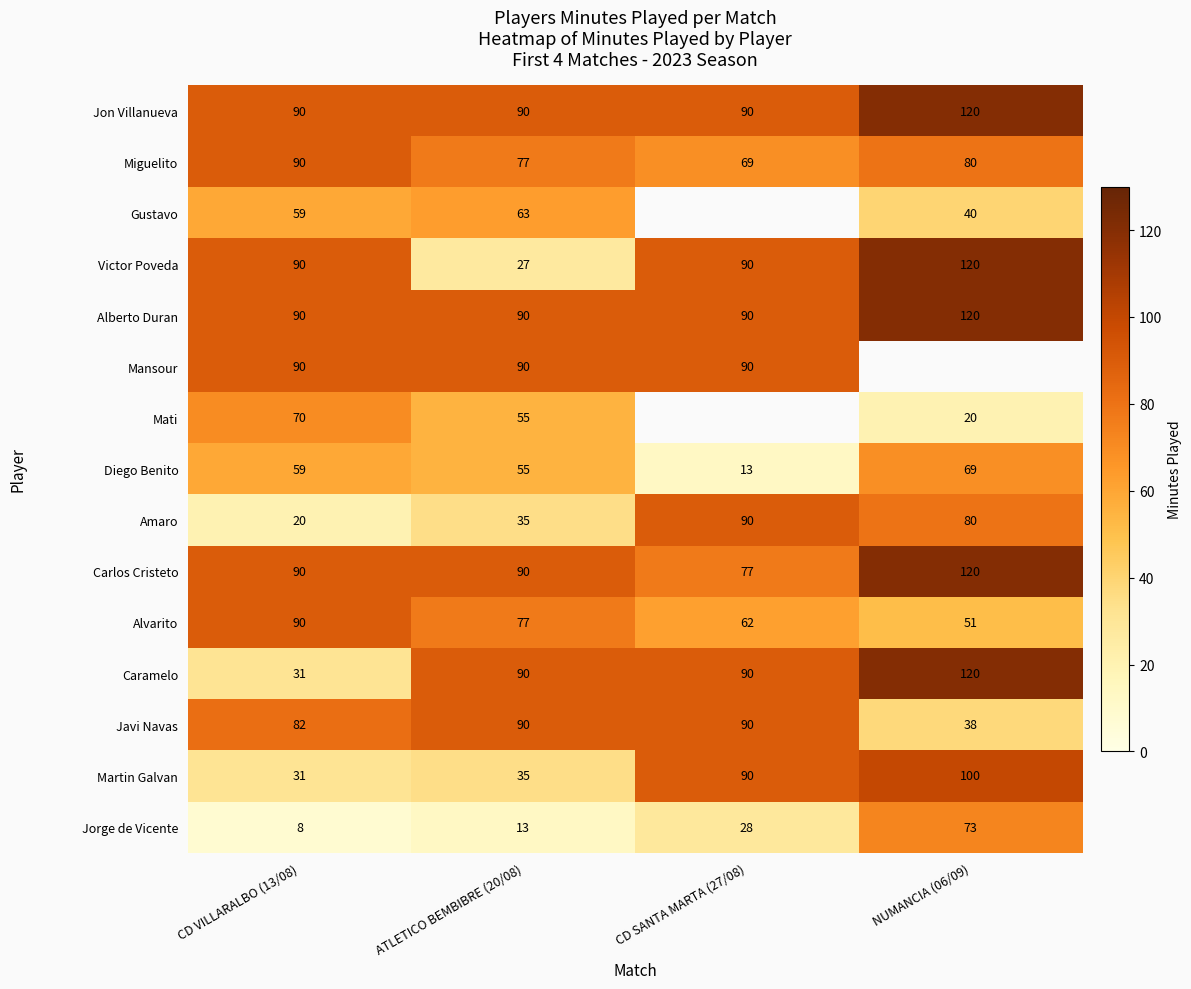

Which has a higher value, ATLETICO BEMBIBRE (20/08) or CD SANTA MARTA (27/08)?

ATLETICO BEMBIBRE (20/08)